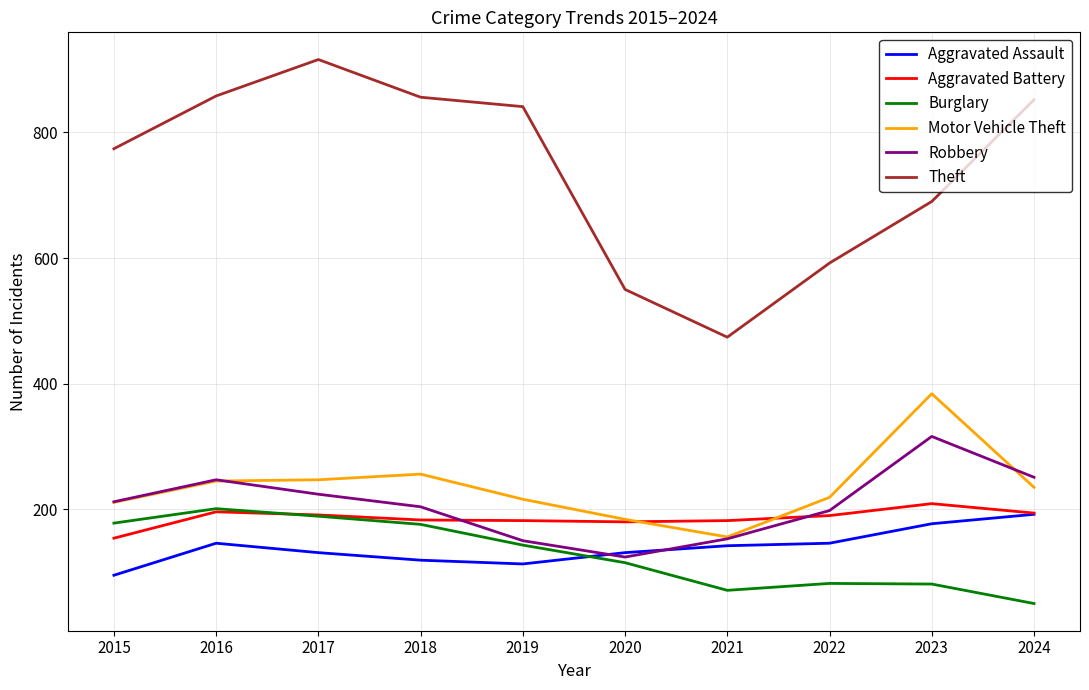

Count the number of categories in the chart.

10